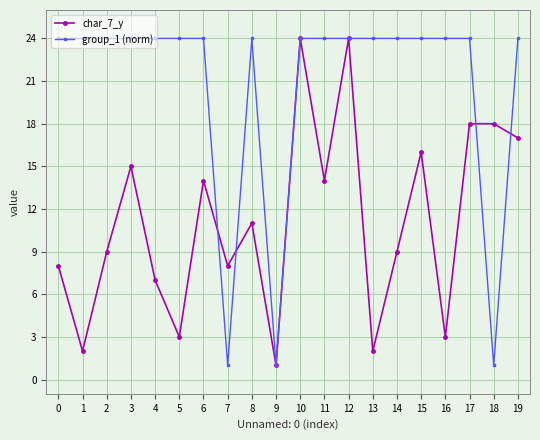

What is the highest value of the group_1 (norm) series?

24